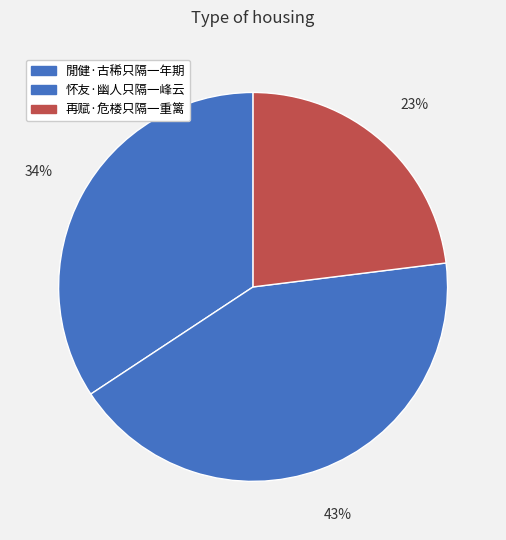

Does 閒健·古稀只隔一年期 represent more than half of the total?

No